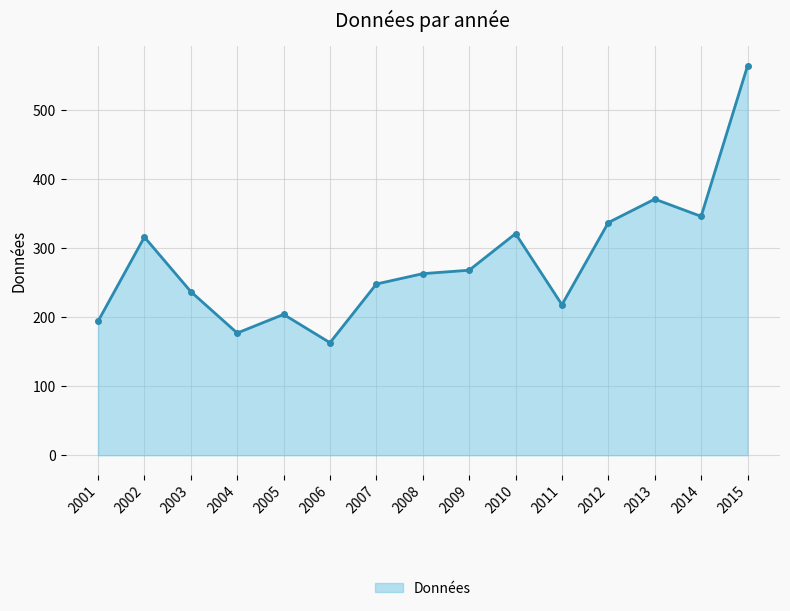

What is the minimum value shown in the chart?

163